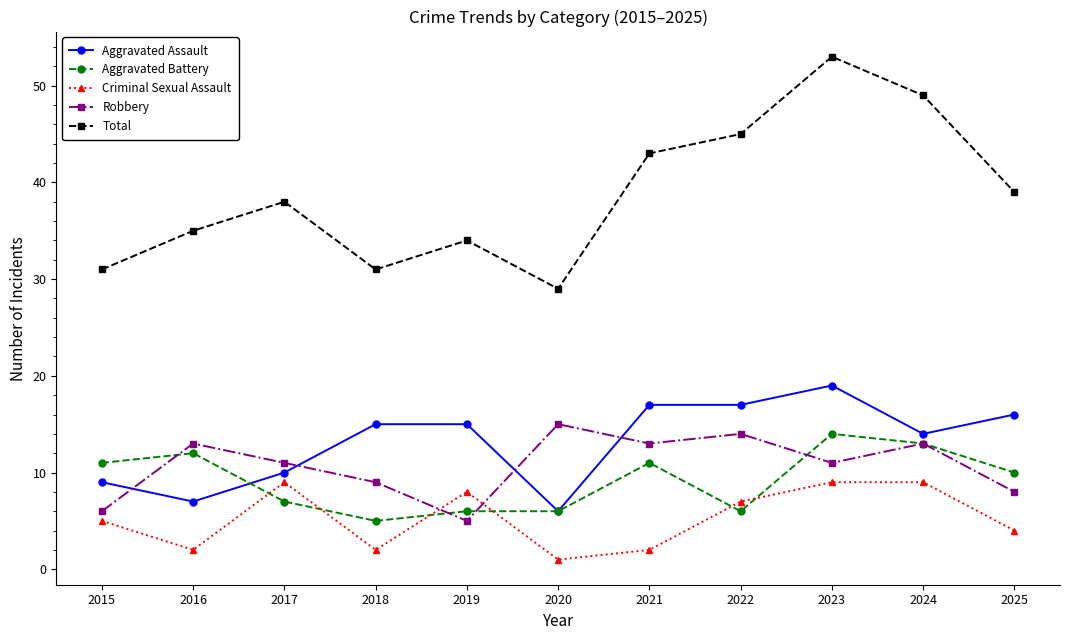

What is the smallest value displayed?

1